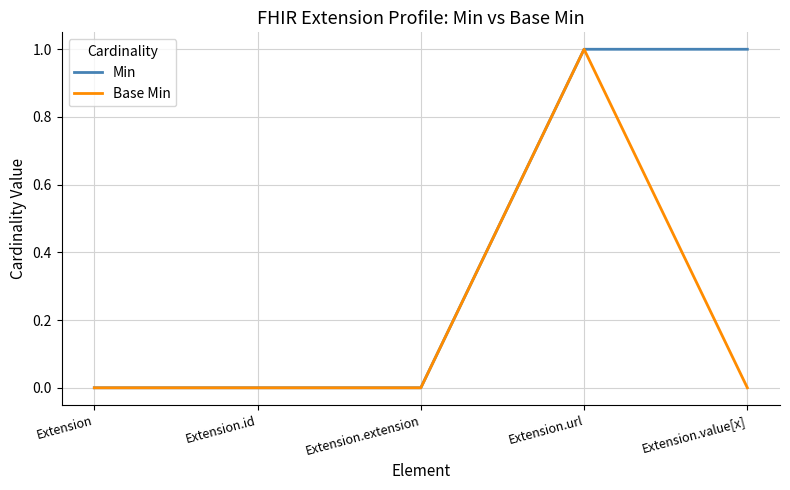

What position from the right is Extension.id?

4